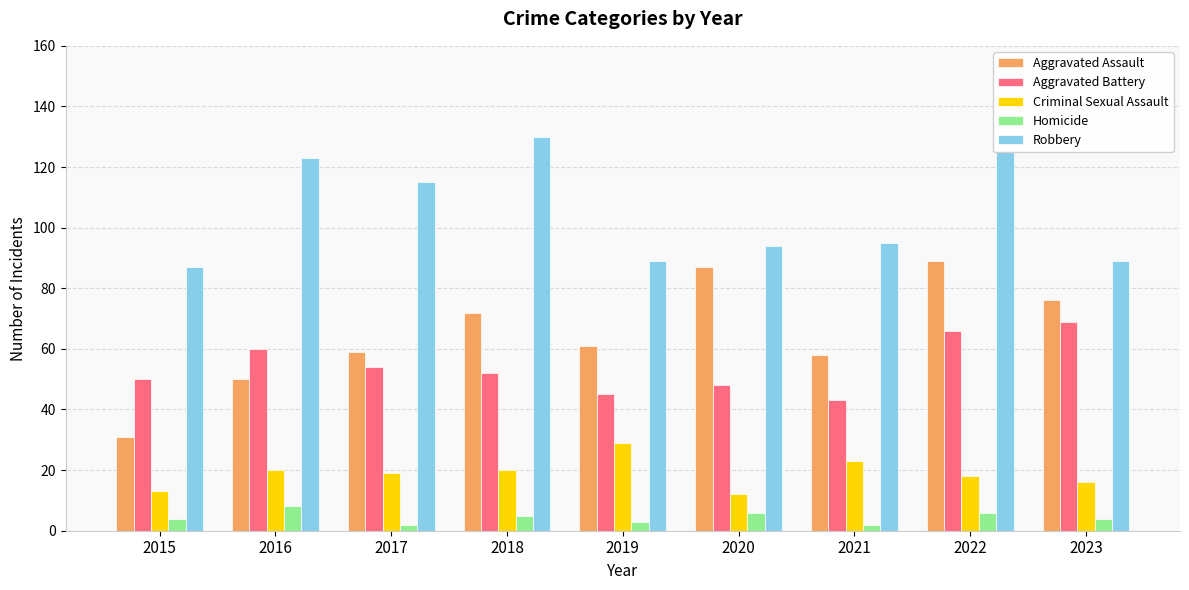

How many data points in Robbery are less than 95?

4